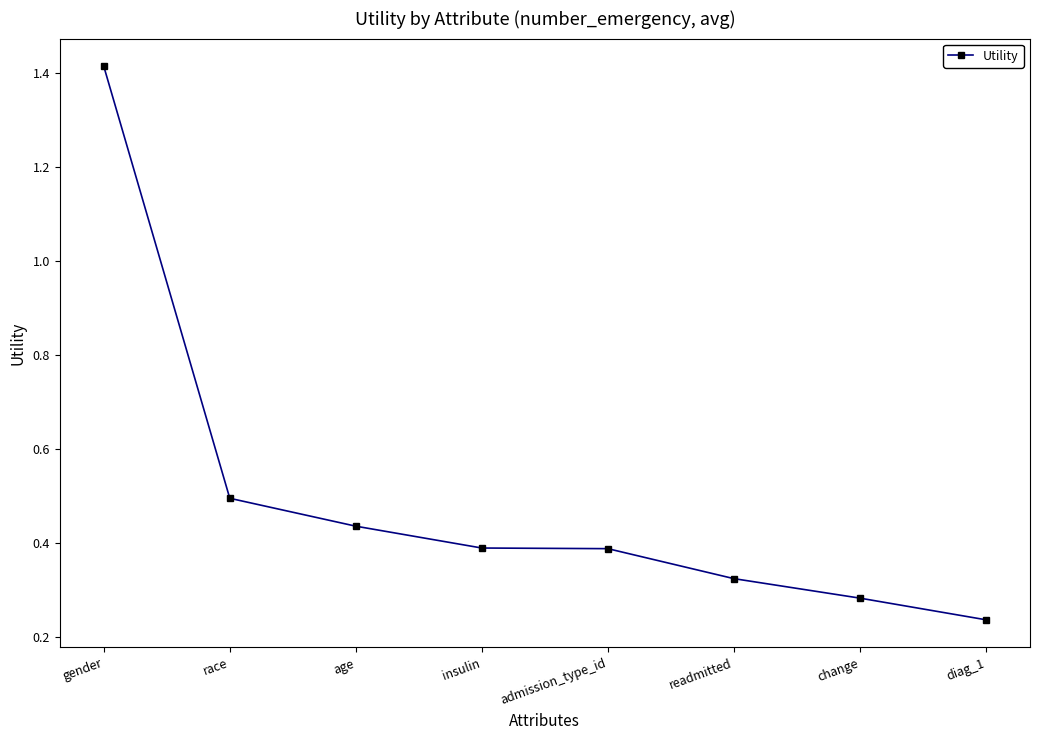

What is the label of the 6th point from the right?

age